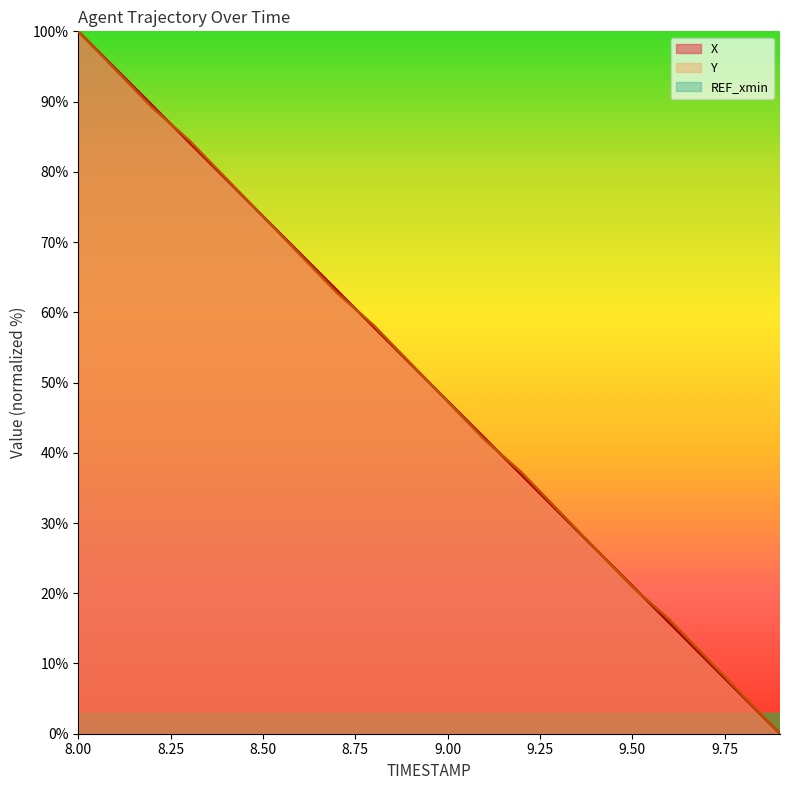

After their last crossing, which series has the higher values: Y or X?

Y